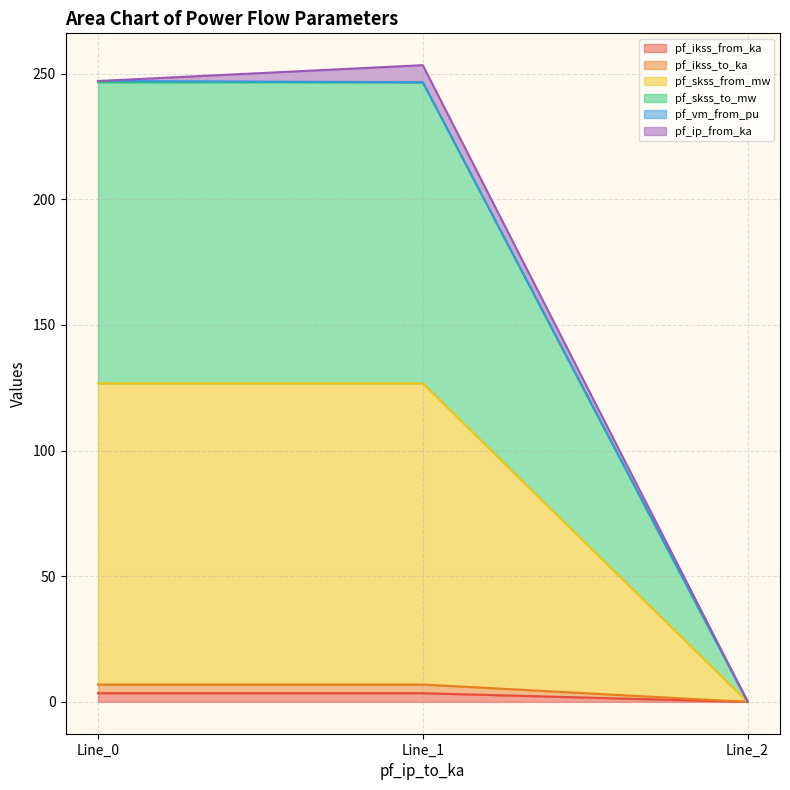

The pf_skss_to_mw series shows 44.4 at Line_2. True or false?

False